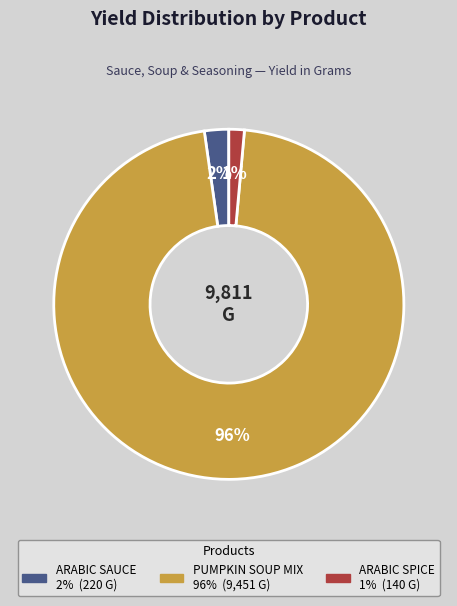

Is it true that ARABIC SPICE is 1% of the pie?

True